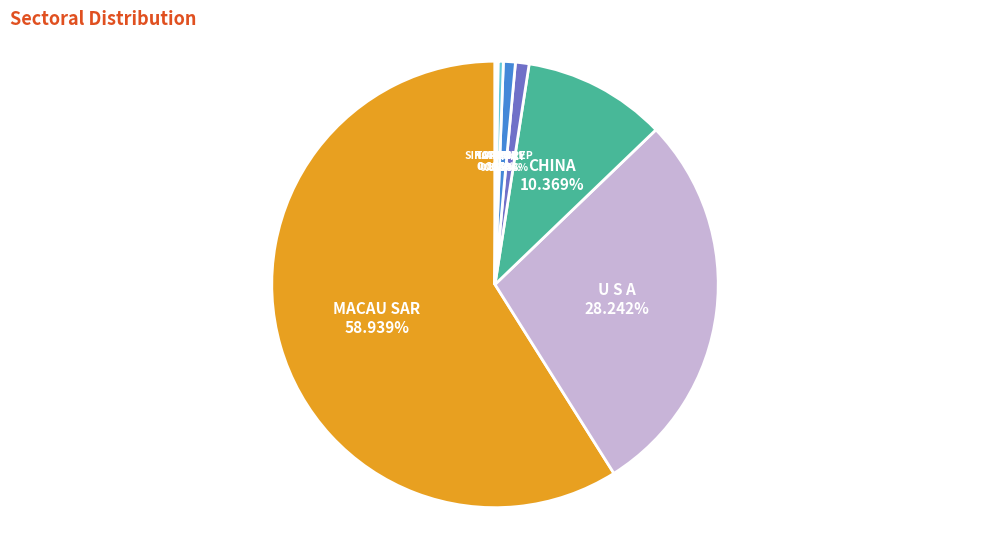

Between JAPAN and CHINA, which is larger?

CHINA